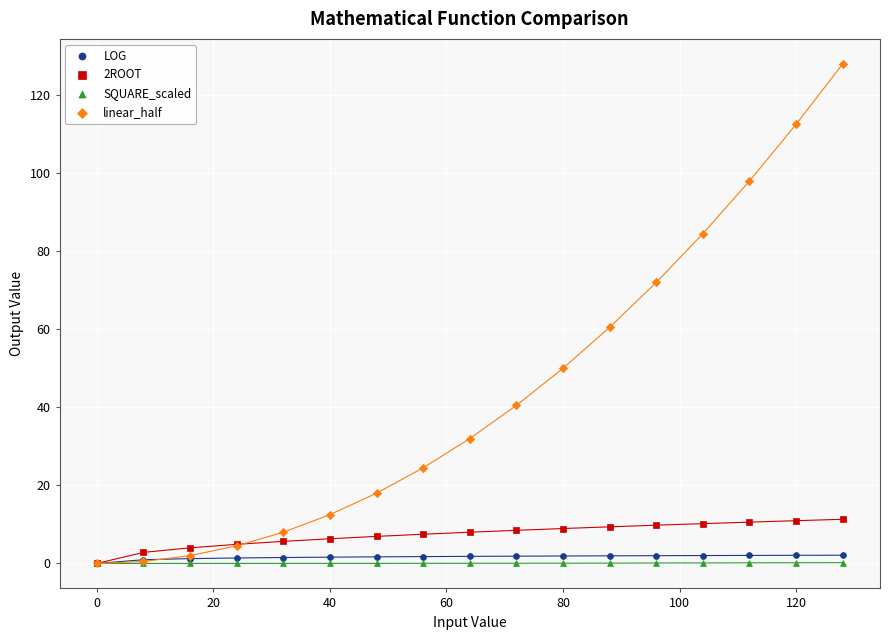

In the linear_half series, what Y value is closest to 64?

60.5